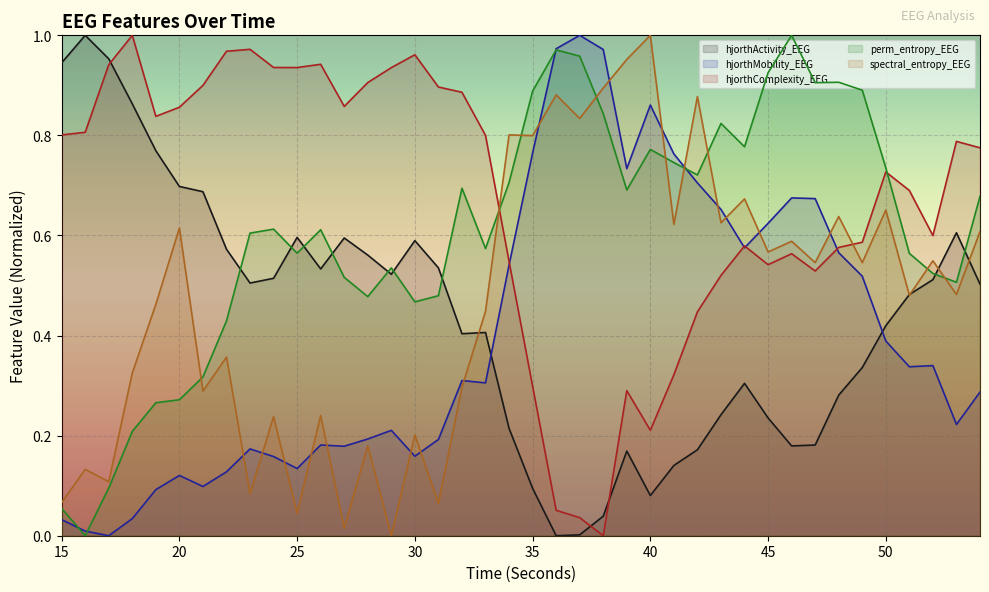

What is the highest value of the hjorthActivity_EEG series?

1.0